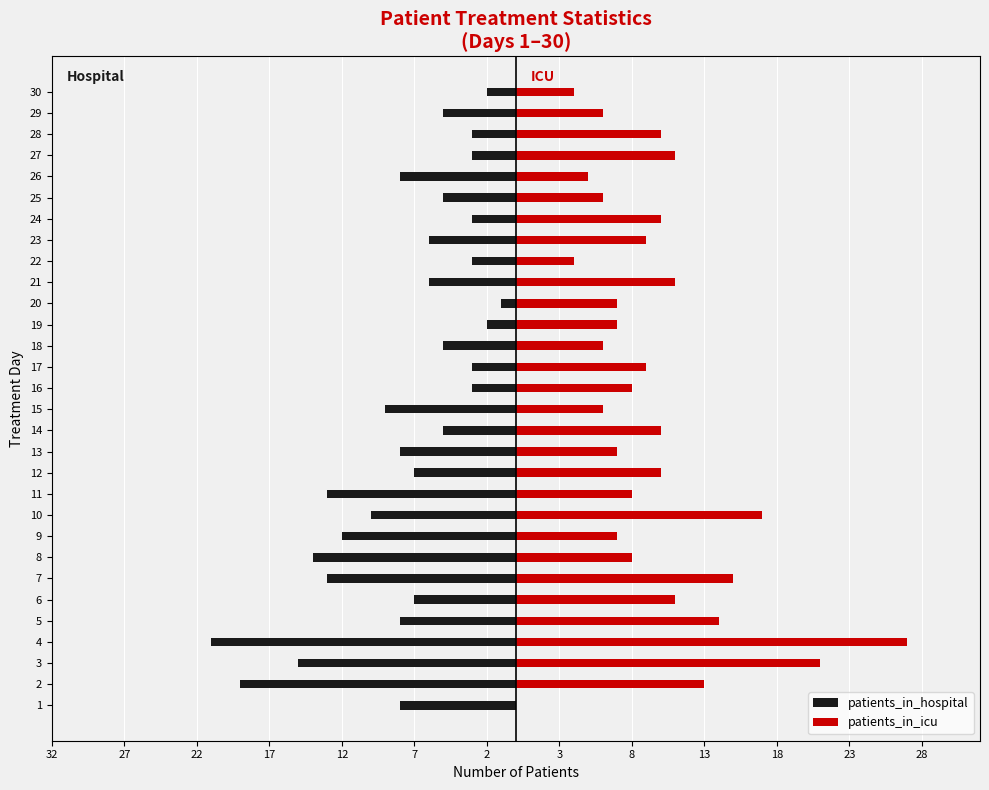

What is the label of the 23rd bar from the right?

3